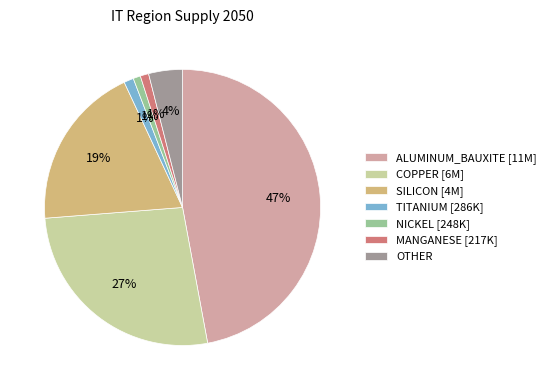

Which slice is the largest?

ALUMINUM_BAUXITE [11M]